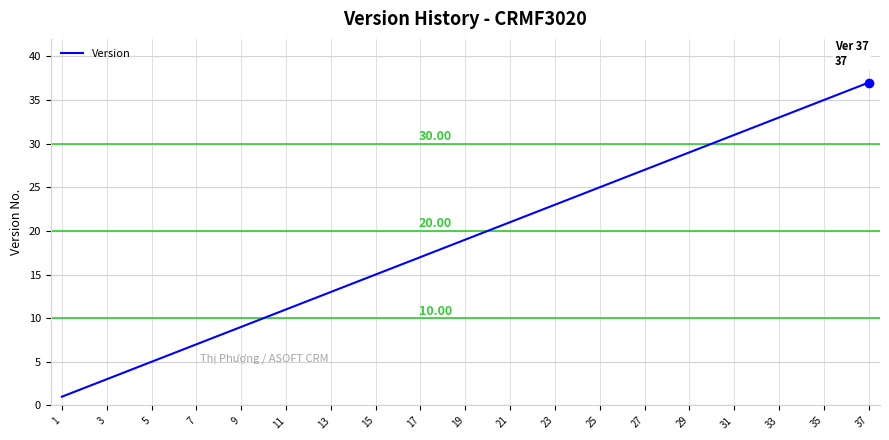

What is the difference between the maximum and minimum values?

36